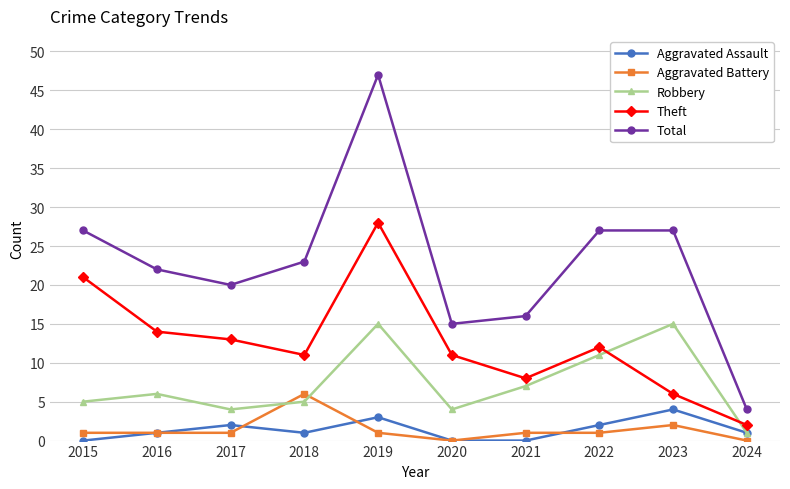

What are all the series names shown in the legend?

Aggravated Assault, Aggravated Battery, Robbery, Theft, Total